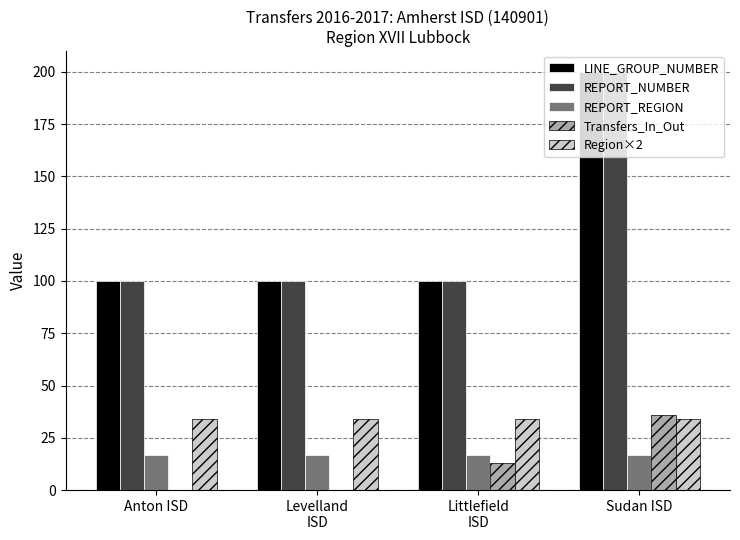

What is the average value of the REPORT_NUMBER series?

125